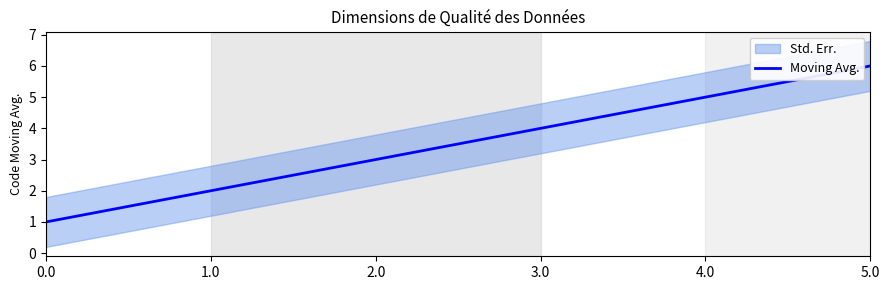

Reading left to right, extract all data points from this chart.

1	2	3	4	5	6